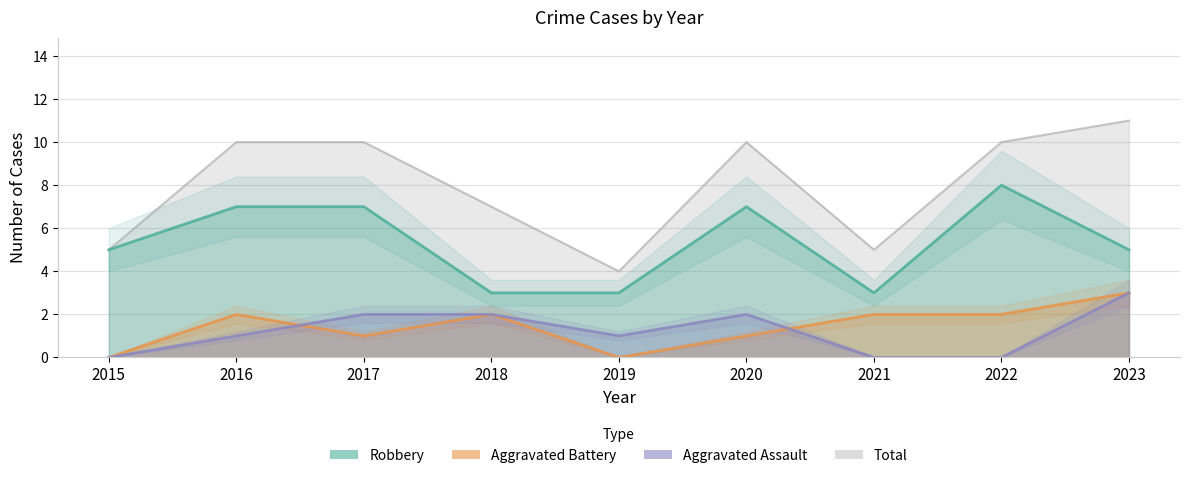

Rank the series by their maximum value, from highest to lowest.

Total, Robbery, Aggravated Assault, Aggravated Battery